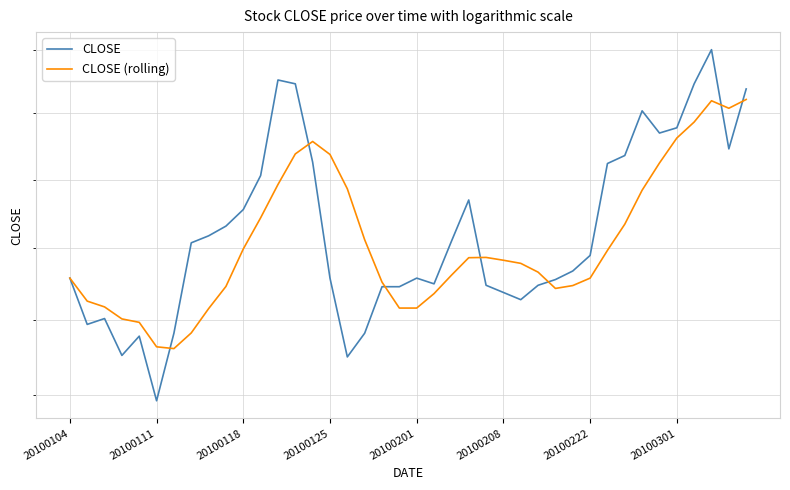

What is the sum of the CLOSE (rolling) values at 20100104 and 20100118?

24.8